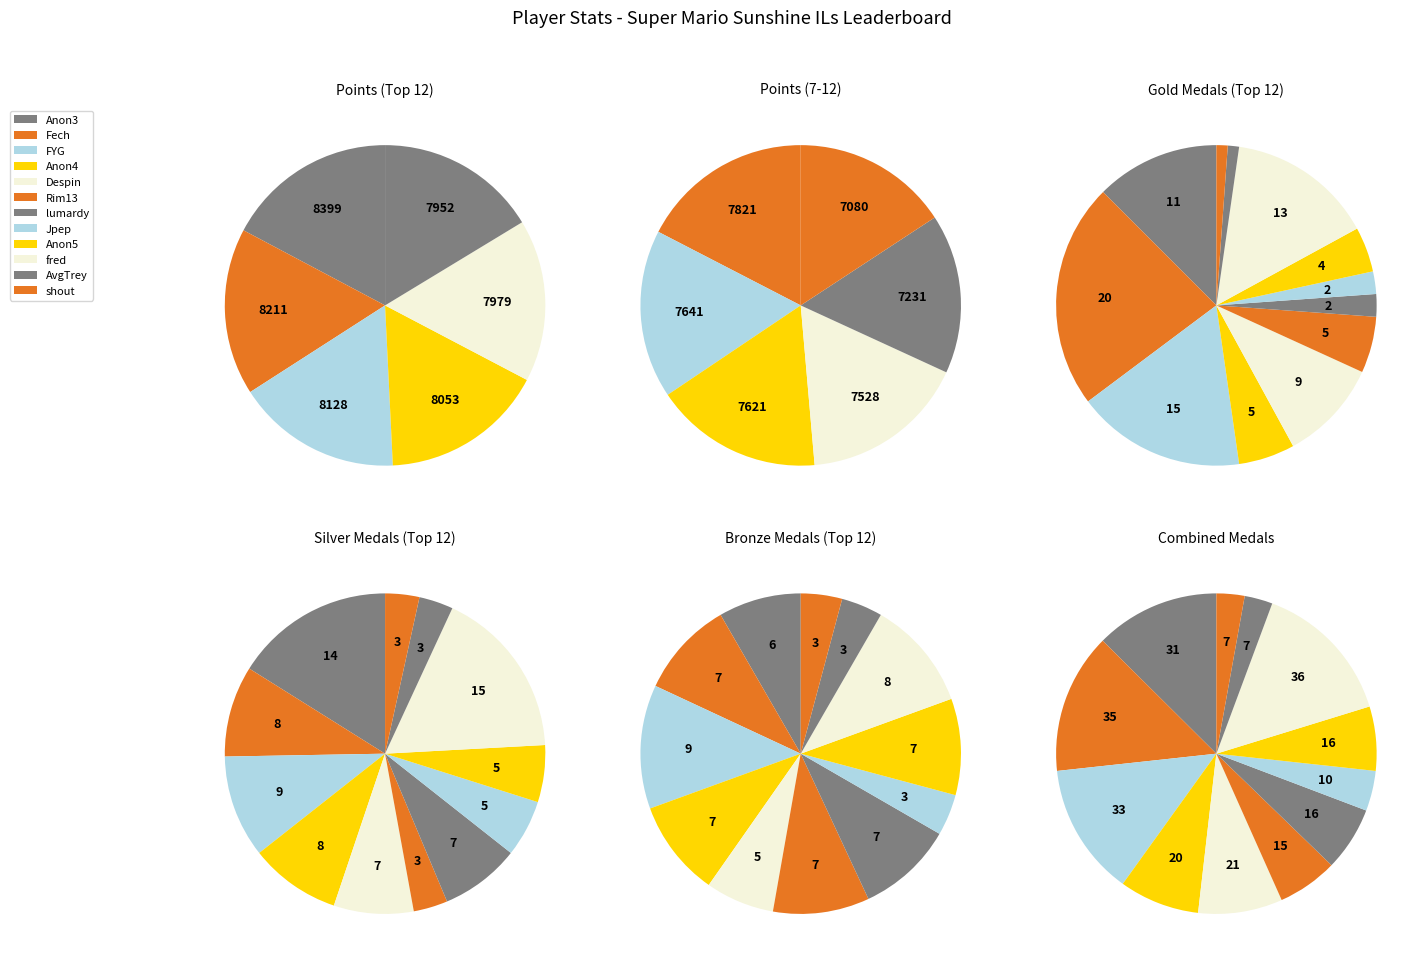

Does frededish represent more than half of the total?

No